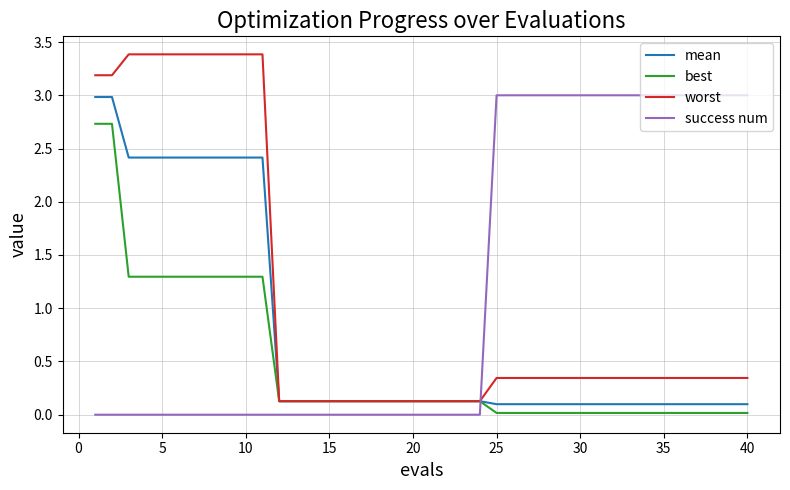

Which series has the largest range (max minus min)?

worst